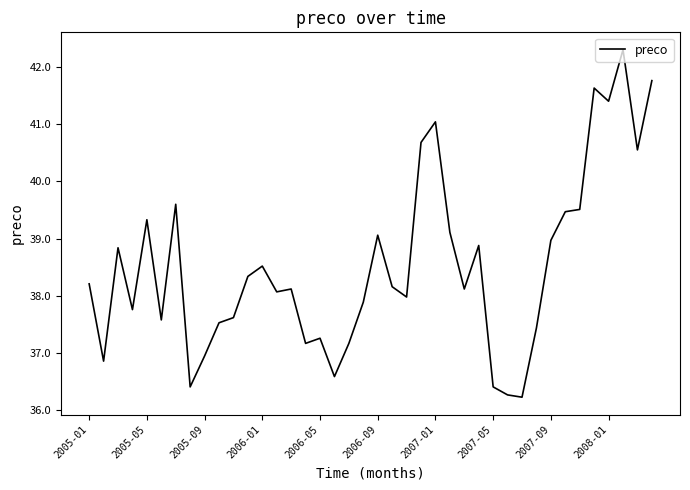

What is the minimum value shown in the chart?

36.2